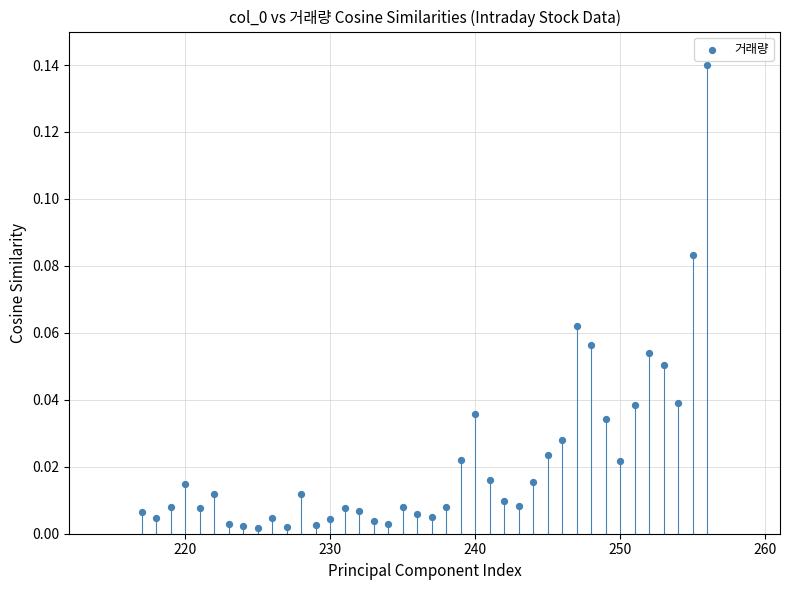

What is the range of X values (max minus min)?

39.0